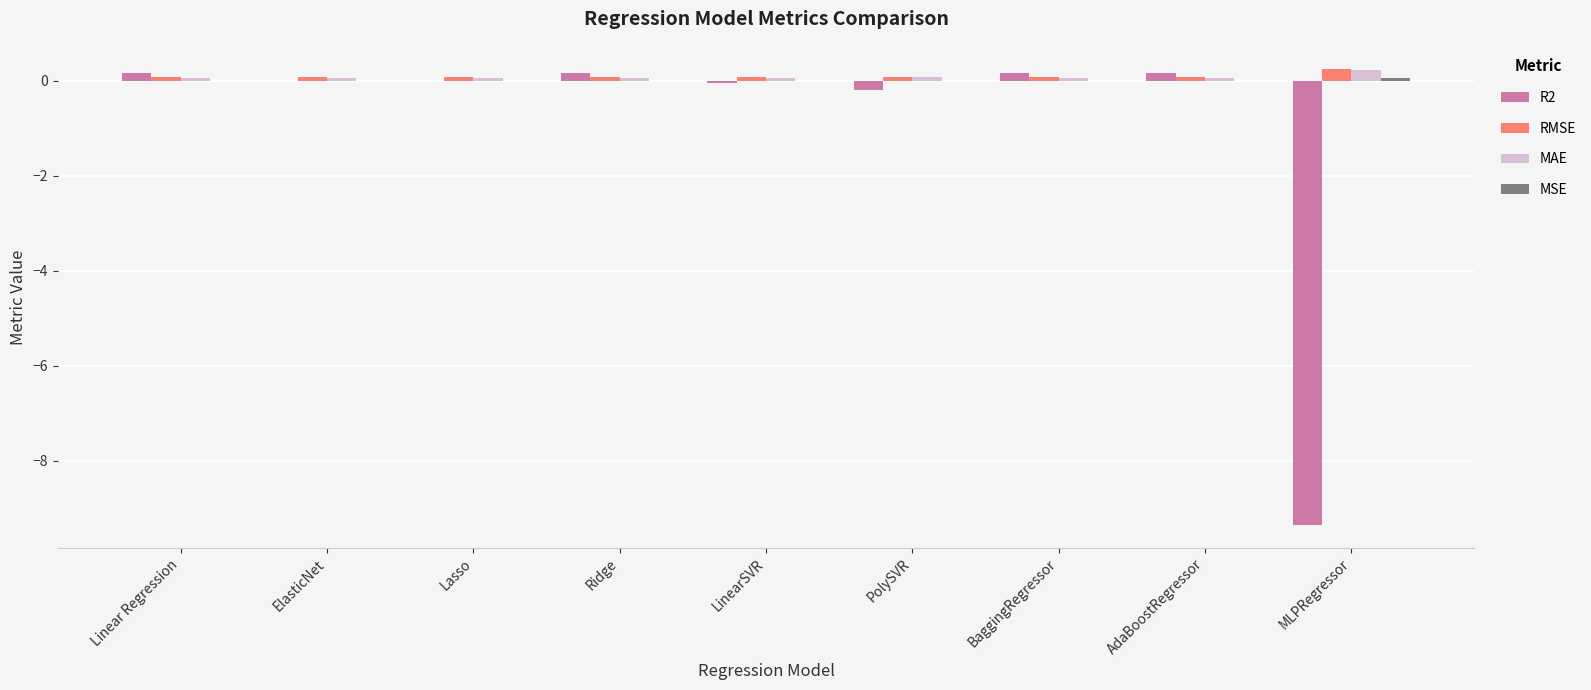

What is the average value of the MAE series?

0.1